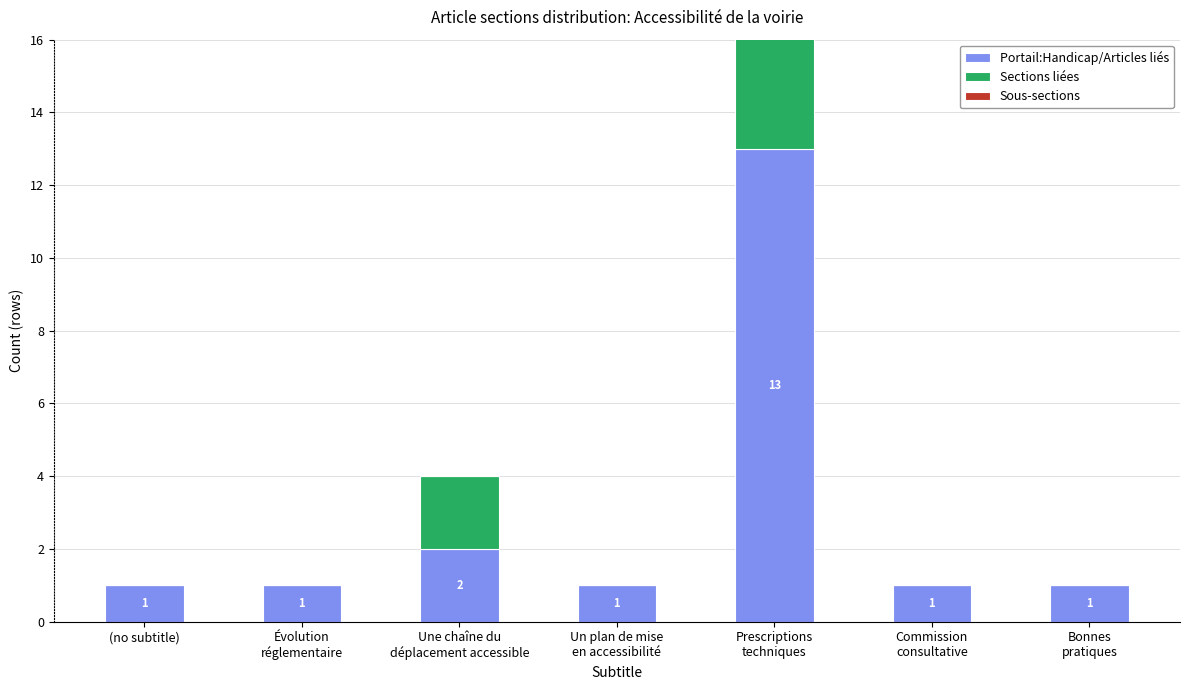

Which label corresponds to the largest value in the chart?

Prescriptions
techniques